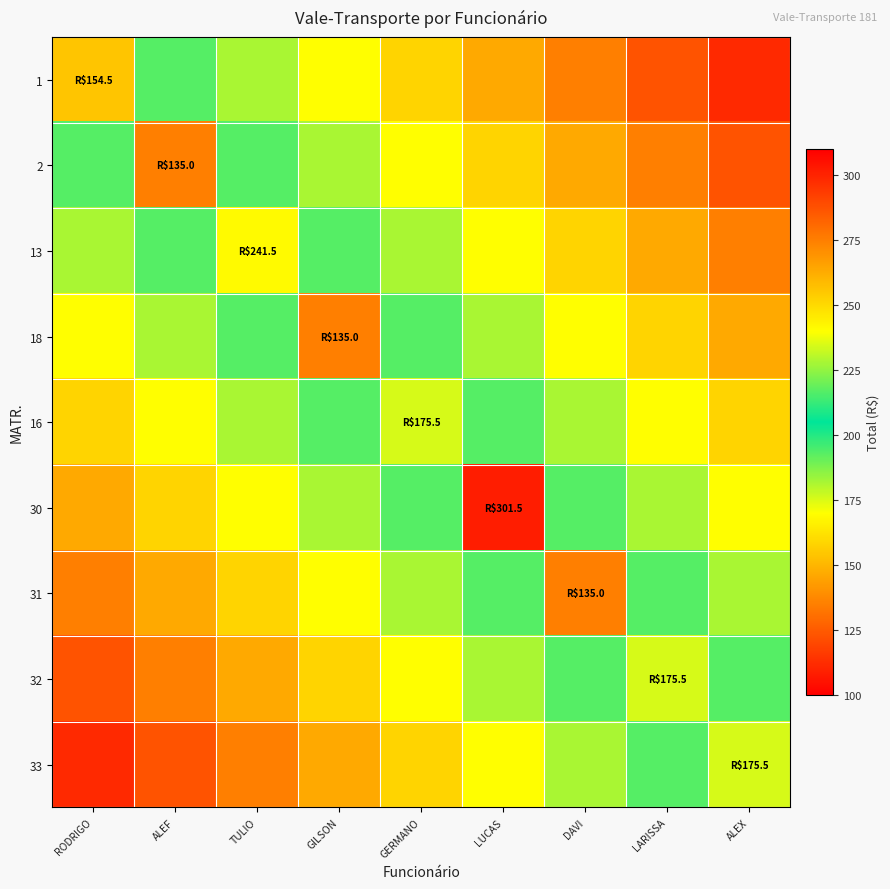

Reading left to right, extract all data points from this chart.

1: RODRIGO=154.5	ALEF=193.3	TULIO=181.7	GILSON=170.0	GERMANO=158.3	LUCAS=146.7	DAVI=135.0	LARISSA=123.3	ALEX=111.7
2: RODRIGO=193.3	ALEF=135.0	TULIO=193.3	GILSON=181.7	GERMANO=170.0	LUCAS=158.3	DAVI=146.7	LARISSA=135.0	ALEX=123.3
13: RODRIGO=181.7	ALEF=193.3	TULIO=241.5	GILSON=193.3	GERMANO=181.7	LUCAS=170.0	DAVI=158.3	LARISSA=146.7	ALEX=135.0
18: RODRIGO=170.0	ALEF=181.7	TULIO=193.3	GILSON=135.0	GERMANO=193.3	LUCAS=181.7	DAVI=170.0	LARISSA=158.3	ALEX=146.7
16: RODRIGO=158.3	ALEF=170.0	TULIO=181.7	GILSON=193.3	GERMANO=175.5	LUCAS=193.3	DAVI=181.7	LARISSA=170.0	ALEX=158.3
30: RODRIGO=146.7	ALEF=158.3	TULIO=170.0	GILSON=181.7	GERMANO=193.3	LUCAS=301.5	DAVI=193.3	LARISSA=181.7	ALEX=170.0
31: RODRIGO=135.0	ALEF=146.7	TULIO=158.3	GILSON=170.0	GERMANO=181.7	LUCAS=193.3	DAVI=135.0	LARISSA=193.3	ALEX=181.7
32: RODRIGO=123.3	ALEF=135.0	TULIO=146.7	GILSON=158.3	GERMANO=170.0	LUCAS=181.7	DAVI=193.3	LARISSA=175.5	ALEX=193.3
33: RODRIGO=111.7	ALEF=123.3	TULIO=135.0	GILSON=146.7	GERMANO=158.3	LUCAS=170.0	DAVI=181.7	LARISSA=193.3	ALEX=175.5